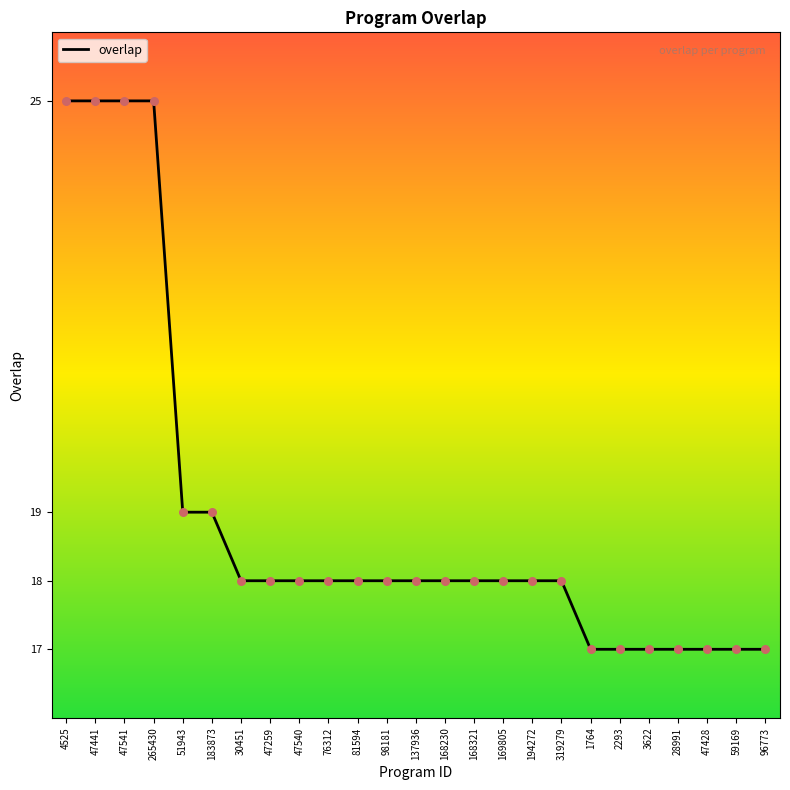

Between 47541 and 137936, which is larger?

47541